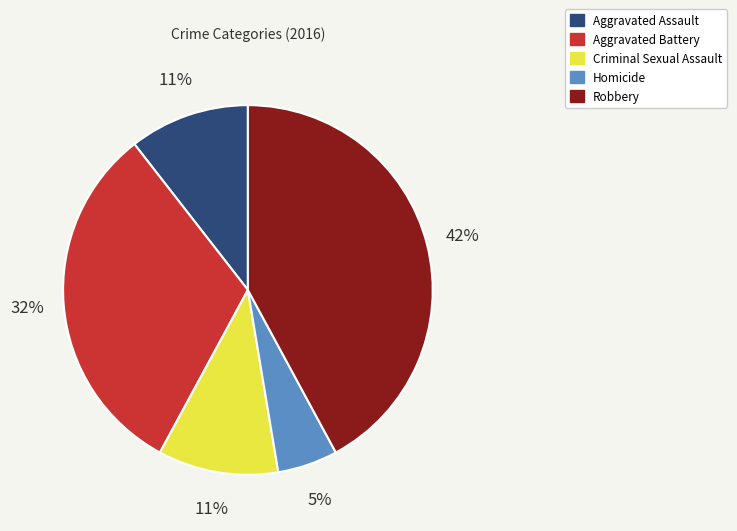

Approximately how many times larger is the value at Criminal Sexual Assault compared to Aggravated Assault?

1.0